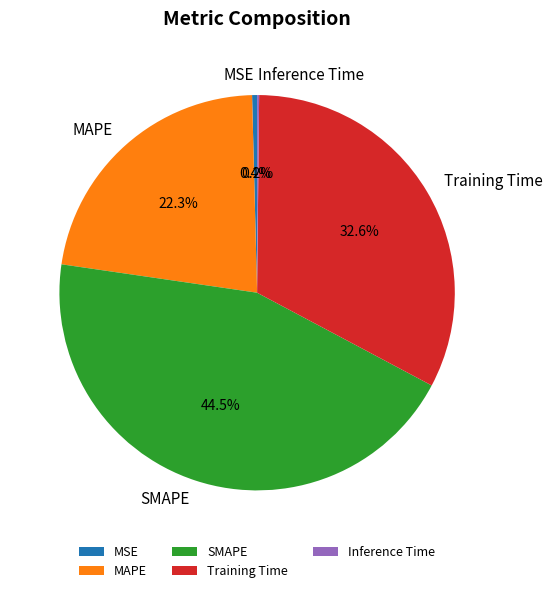

What is the largest slice in the pie chart?

SMAPE